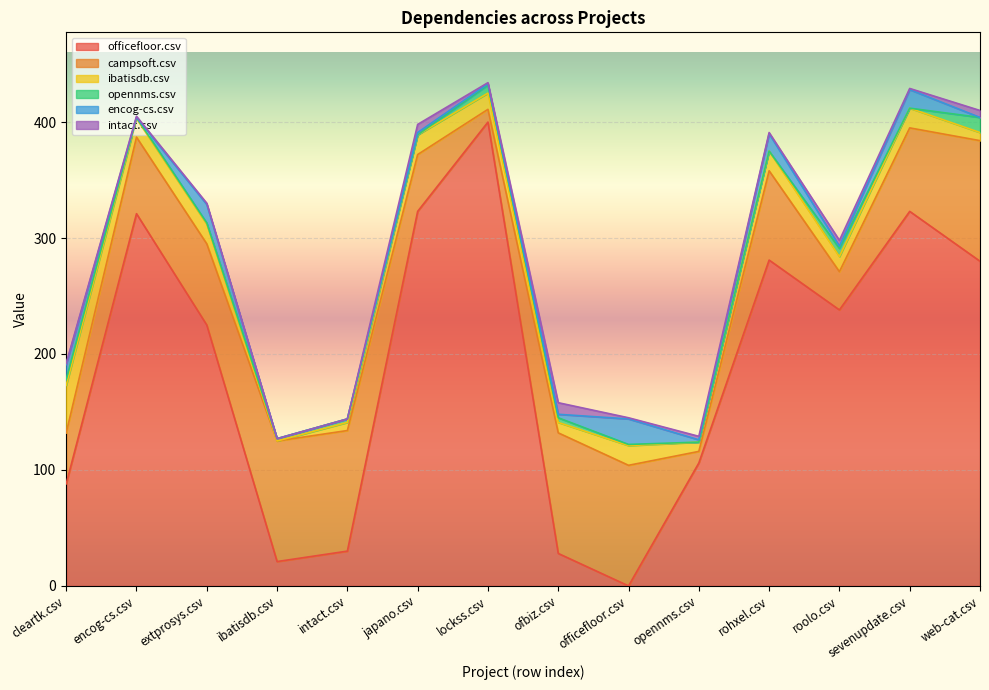

What is the label of the 1st point from the left?

cleartk.csv